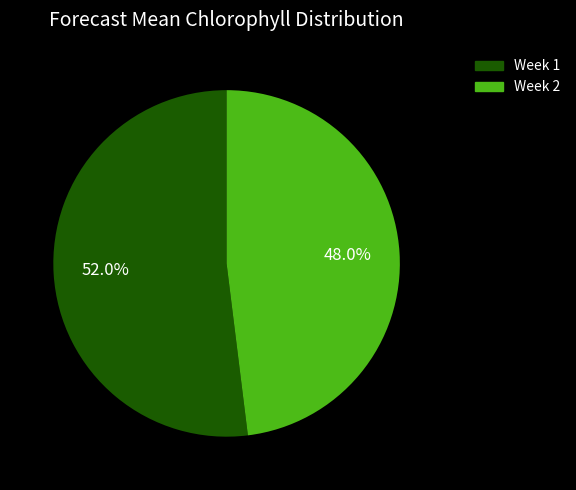

How many slices are in this pie chart?

2